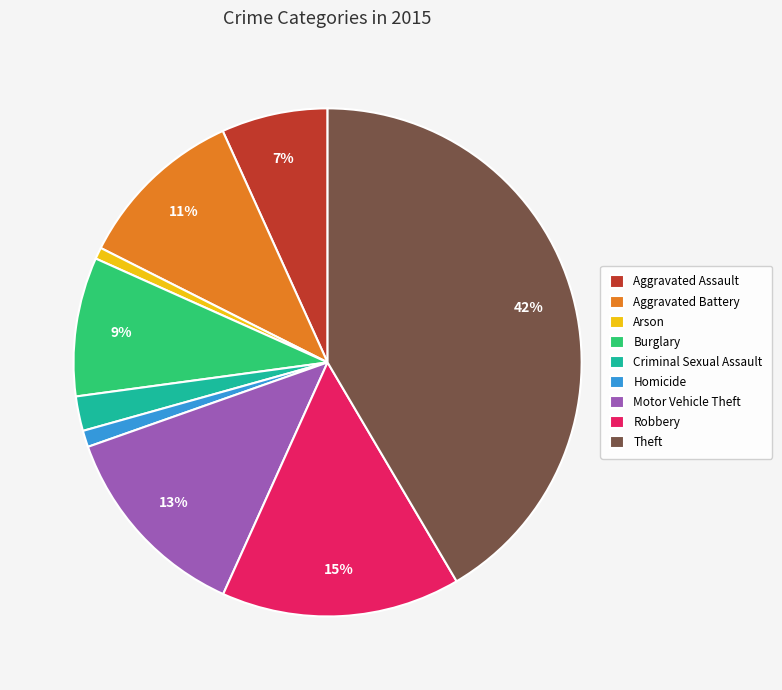

What is the largest slice in the pie chart?

Theft